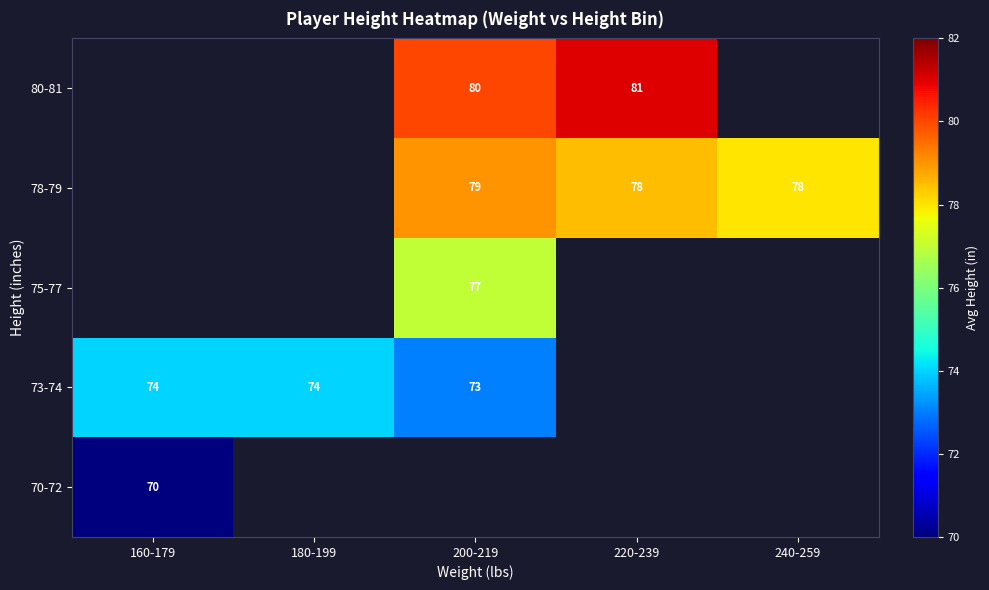

The value of 80-81 at 200-219 is 19. True or false?

False